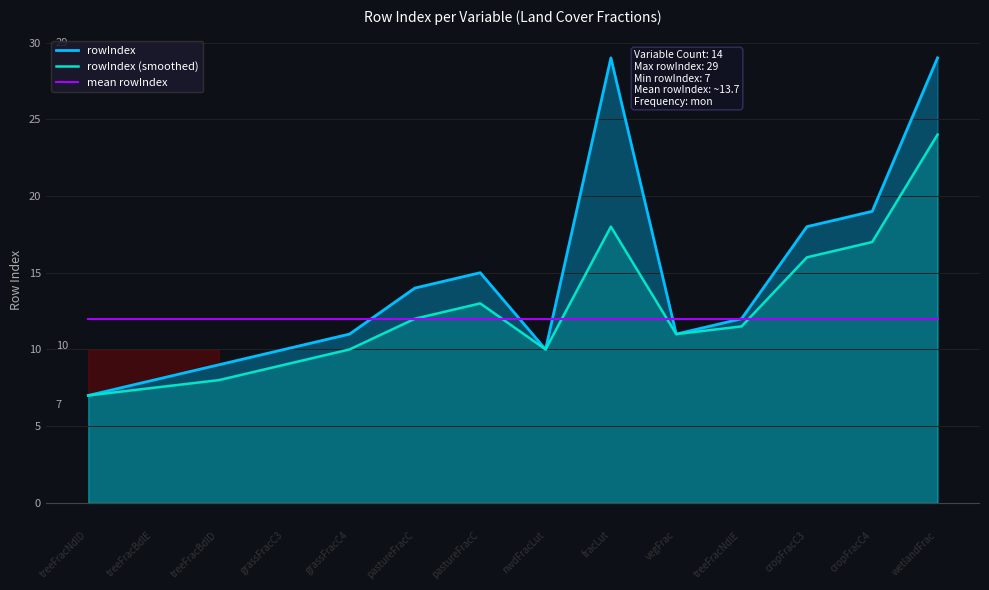

Which series changed the most between treeFracBdlD and cropFracC3?

rowIndex